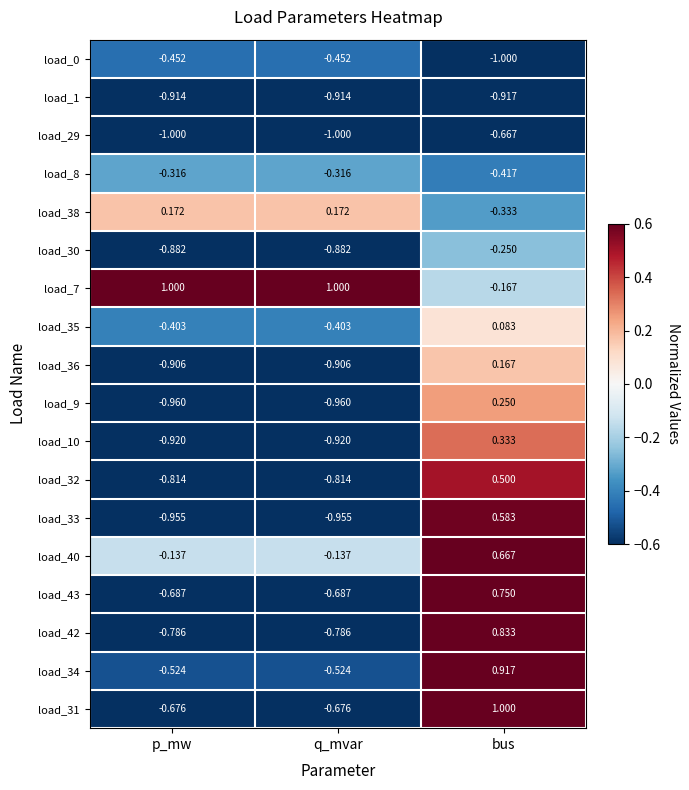

Where is load_32 nearest to the value 0?

bus